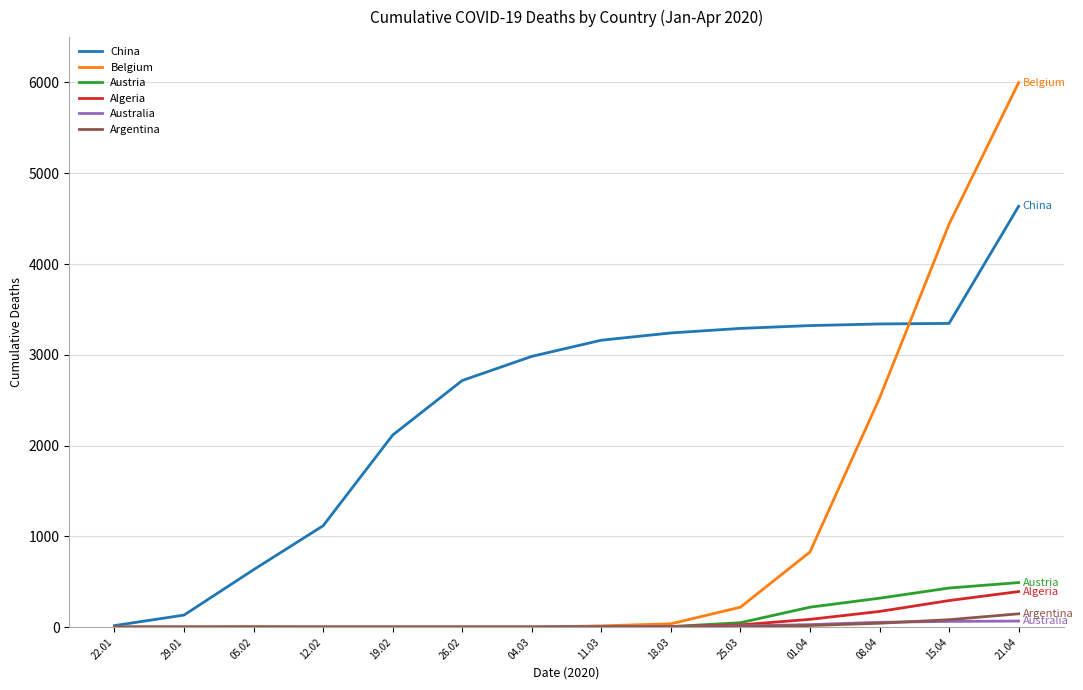

Which series has the largest range (max minus min)?

Belgium